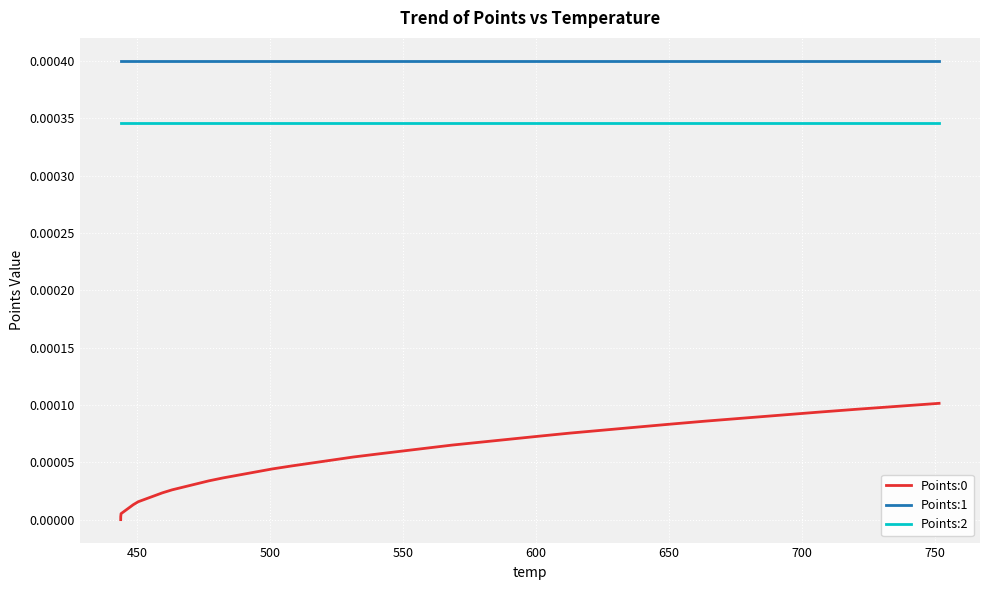

True or false: Points:0 and Points:1 cross at least once.

False